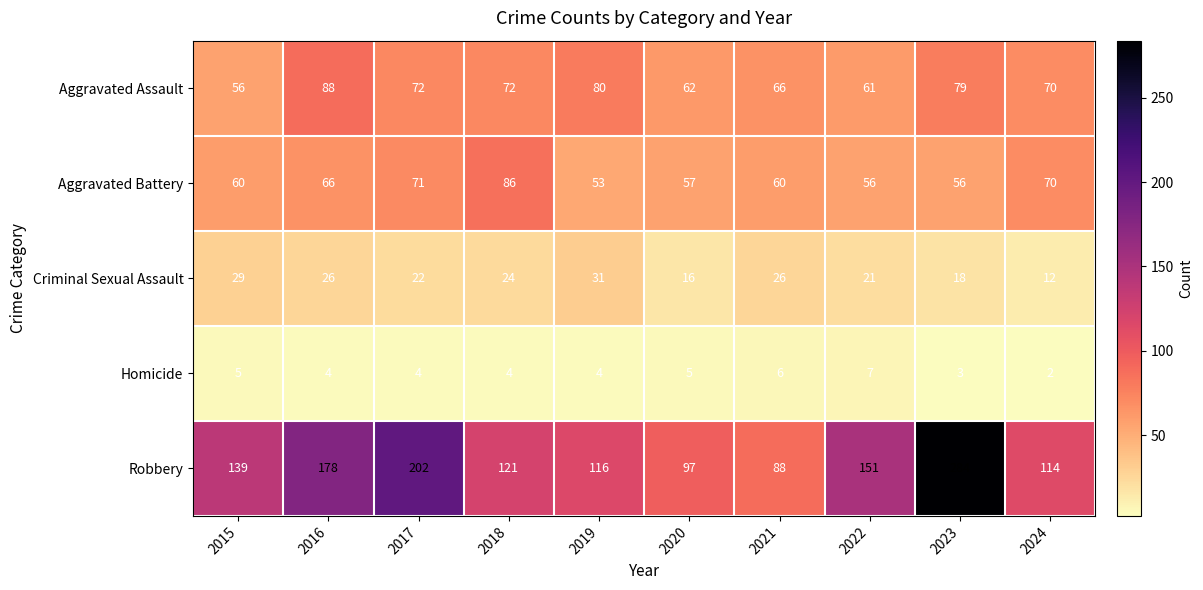

What is the approximate value of Criminal Sexual Assault at 2018, to the nearest 10?

20